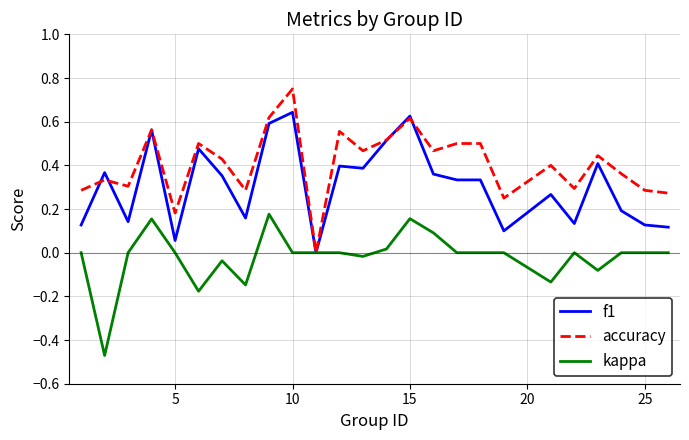

List the series in order of their overall mean, highest first.

accuracy, f1, kappa